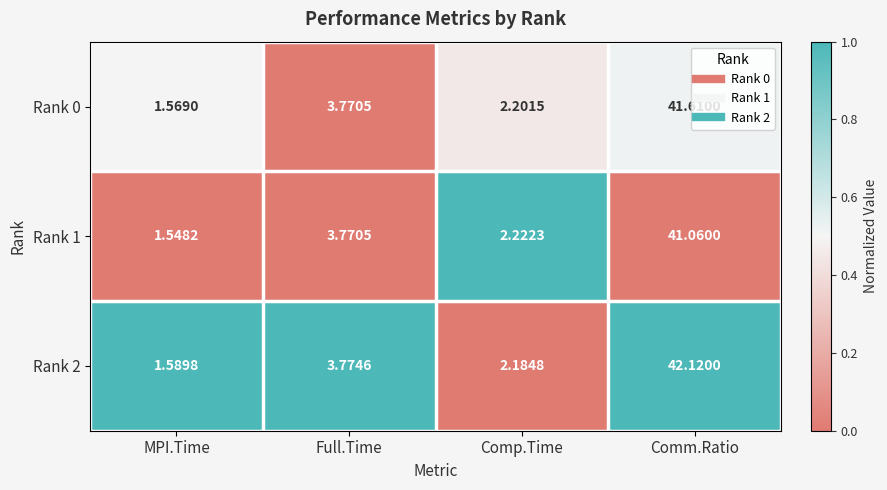

Is the value of Rank 2 at MPI.Time greater than the value of Rank 0 at Comp.Time?

No